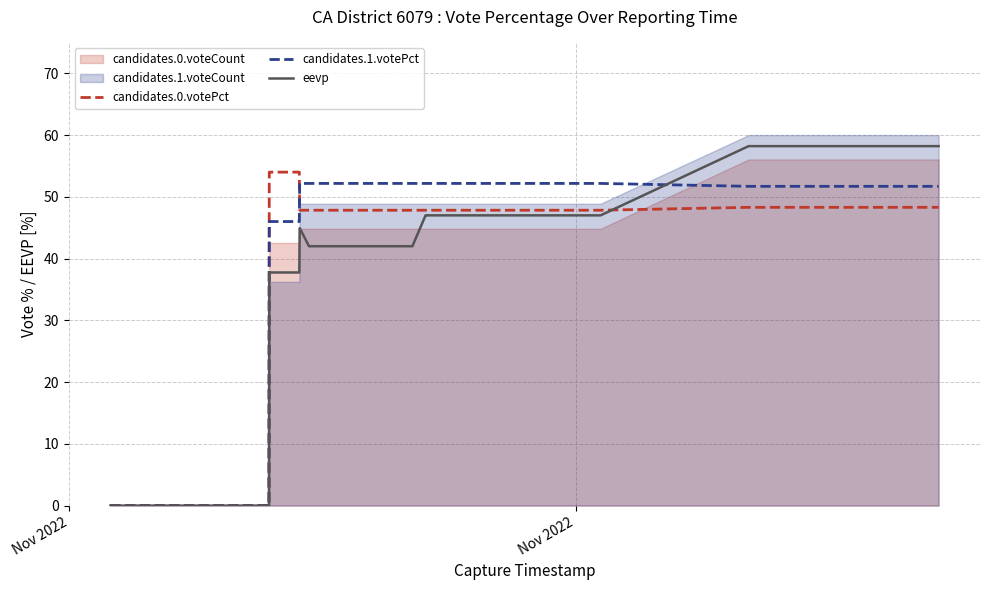

True or false: candidates.0.votePct and eevp cross at least once.

True